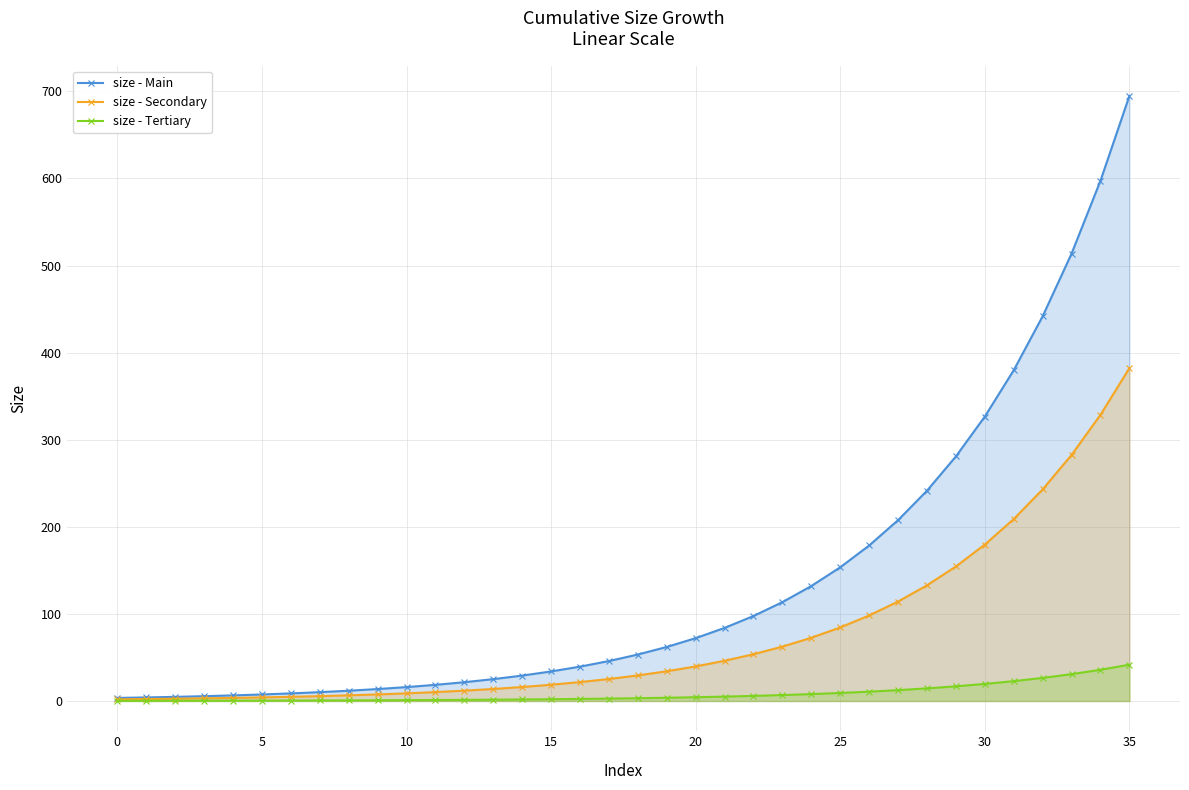

What is the sum of all size - Main values?

4936.3